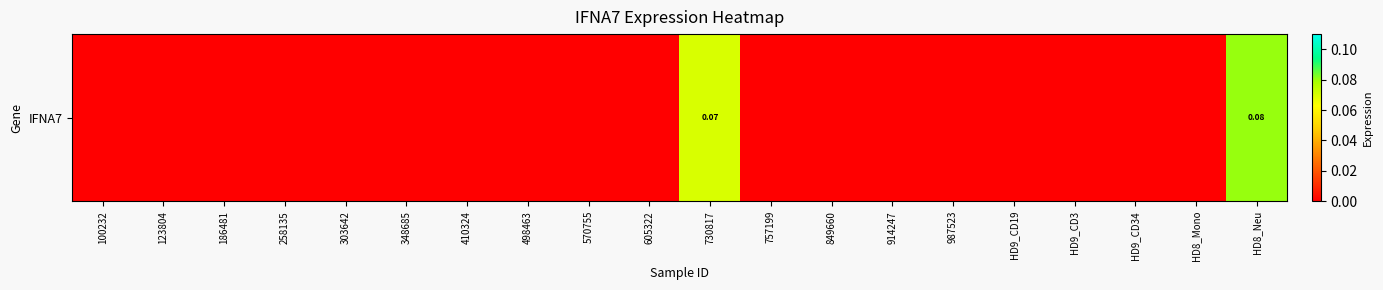

Reading left to right, list all the values displayed in this chart.

100232=0.0	123804=0.0	186481=0.0	258135=0.0	303642=0.0	348685=0.0	410324=0.0	498463=0.0	570755=0.0	605322=0.0	730817=0.1	757199=0.0	849660=0.0	914247=0.0	987523=0.0	HD9_CD19=0.0	HD9_CD3=0.0	HD9_CD34=0.0	HD8_Mono=0.0	HD8_Neu=0.1